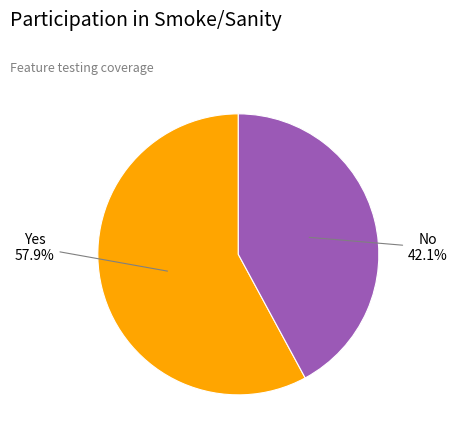

How many segments does this pie chart have?

2